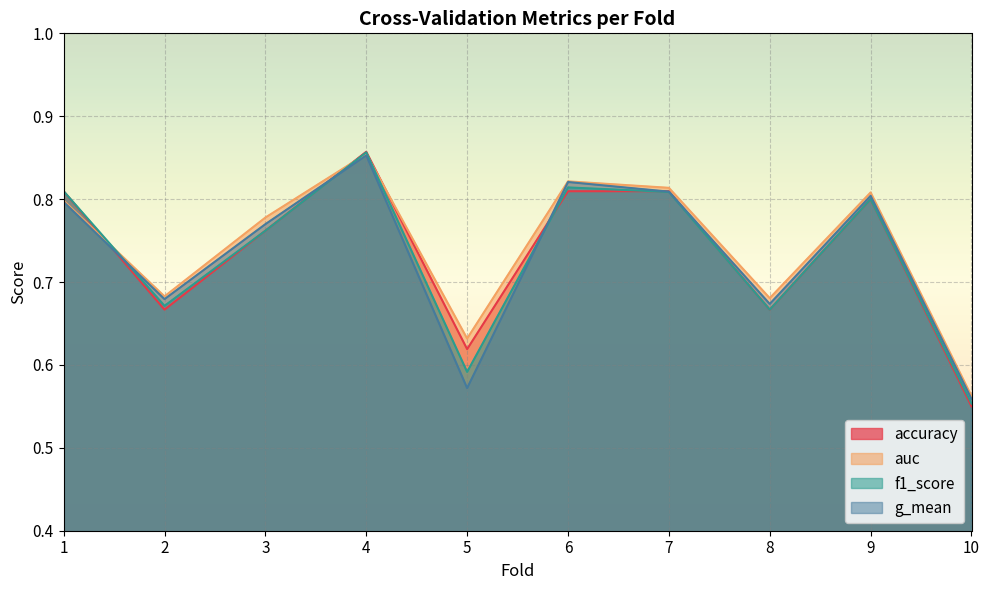

Reading left to right, extract all data points from this chart.

accuracy: 0.8	0.7	0.8	0.9	0.6	0.8	0.8	0.7	0.8	0.6
auc: 0.8	0.7	0.8	0.9	0.6	0.8	0.8	0.7	0.8	0.6
f1_score: 0.8	0.7	0.8	0.9	0.6	0.8	0.8	0.7	0.8	0.6
g_mean: 0.8	0.7	0.8	0.9	0.6	0.8	0.8	0.7	0.8	0.6